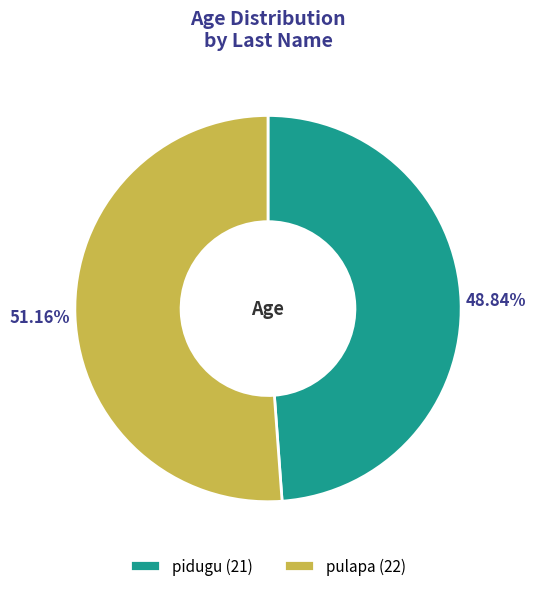

To the nearest percent, what is the average slice percentage?

50%